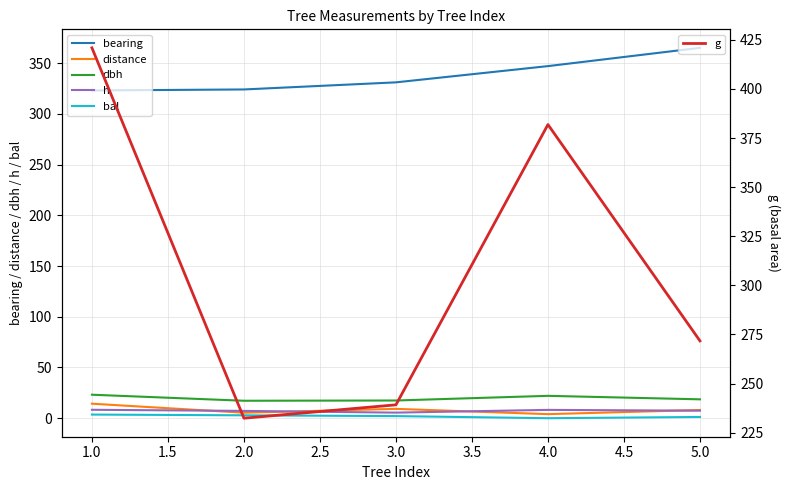

The value of distance at 2.0 is 5.4. True or false?

True